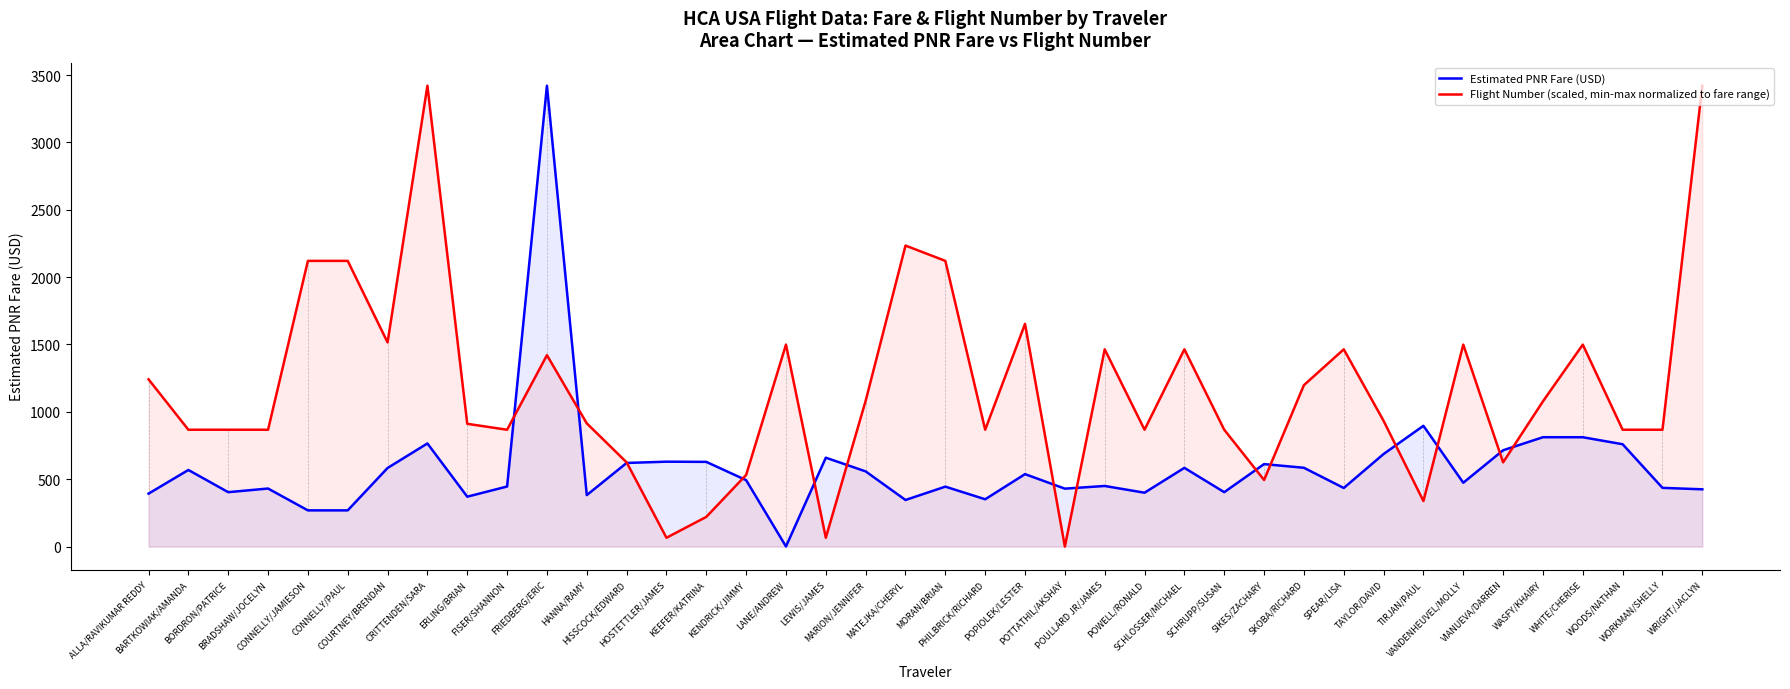

How many data points does each series have?

40